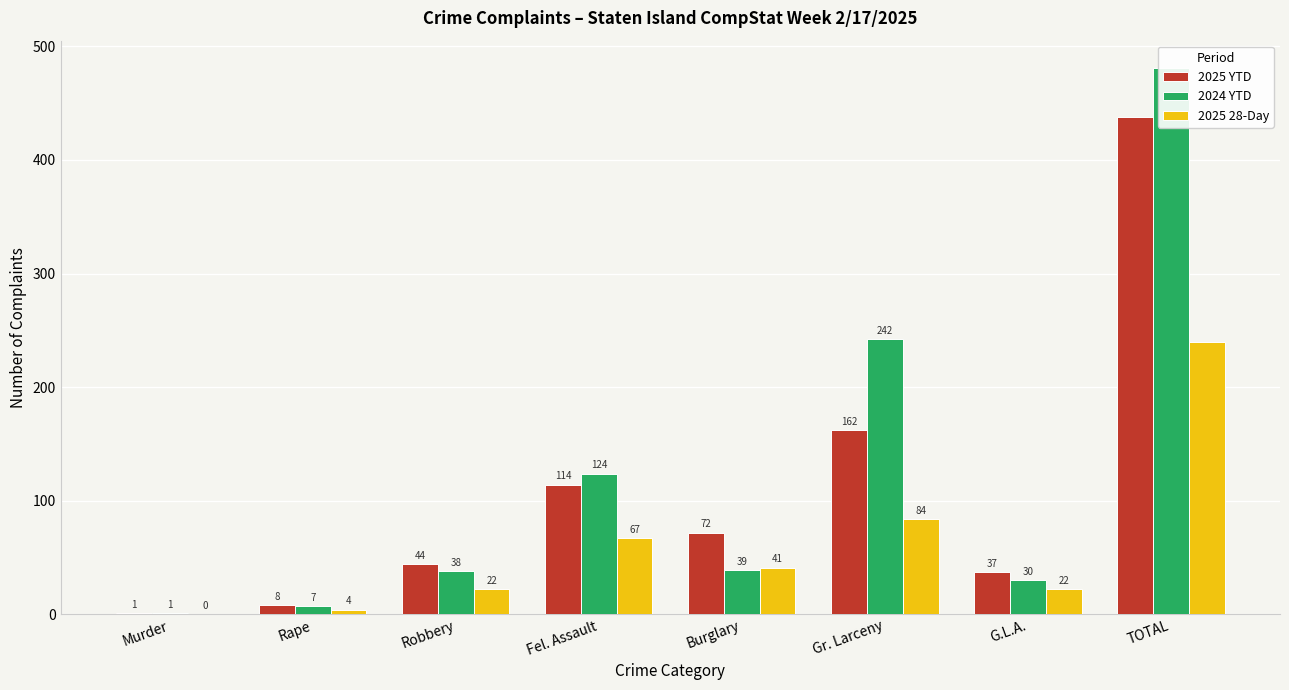

Which series has the largest total across all categories?

2024 YTD